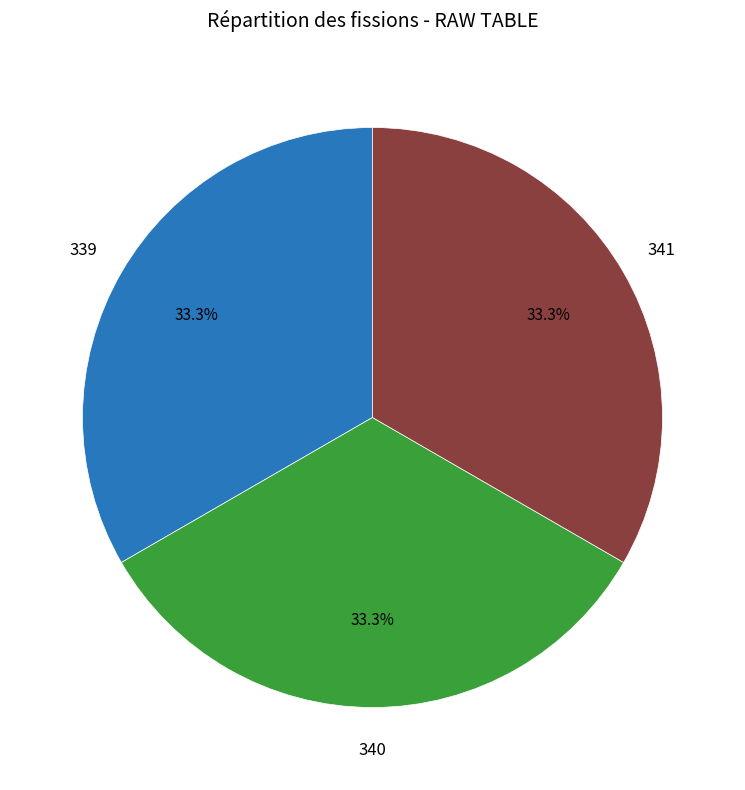

Is there any slice that represents more than half of the pie?

No